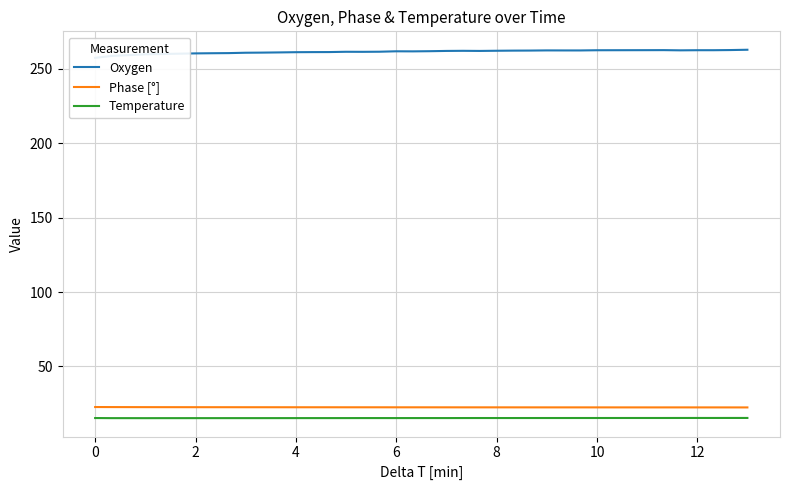

True or false: Temperature and Phase [°] cross at least once.

False